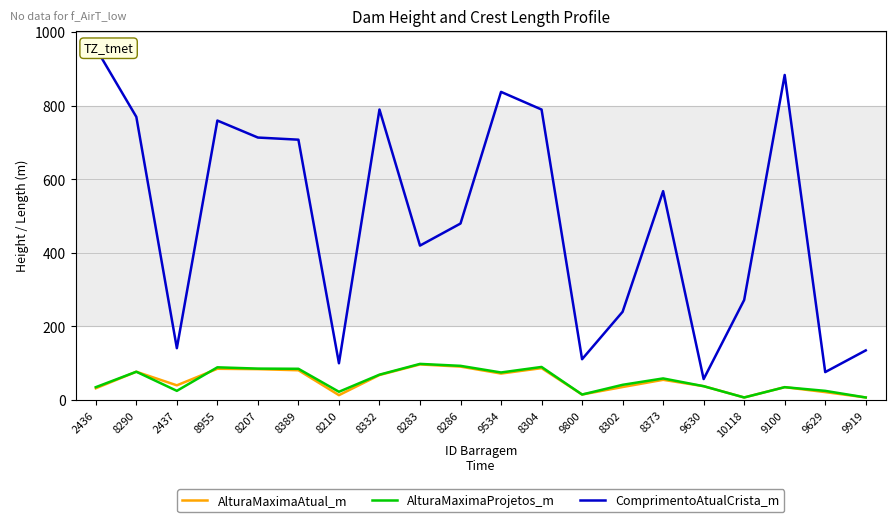

Is it true that AlturaMaximaAtual_m equals 108.1 at 9534?

False